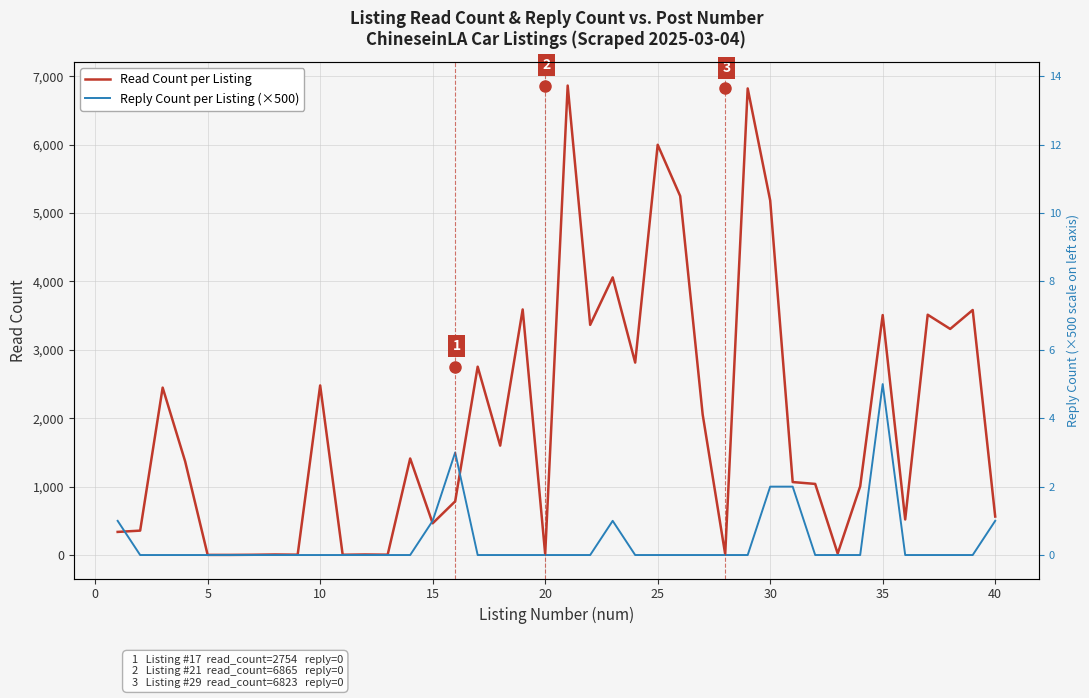

How many values in the Read Count per Listing series are below 1369?

20